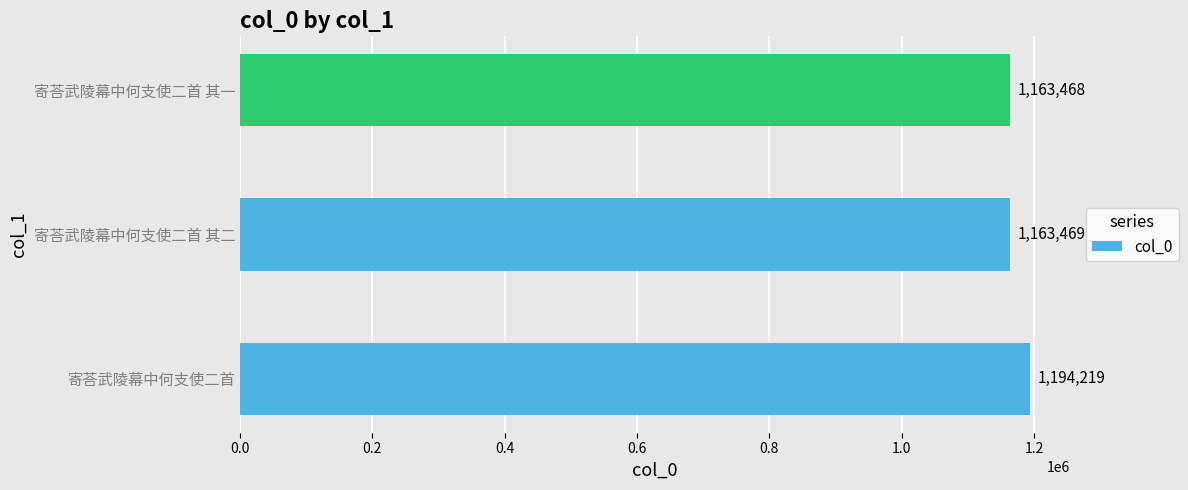

At which category does the chart reach its minimum across all series?

寄荅武陵幕中何支使二首 其一